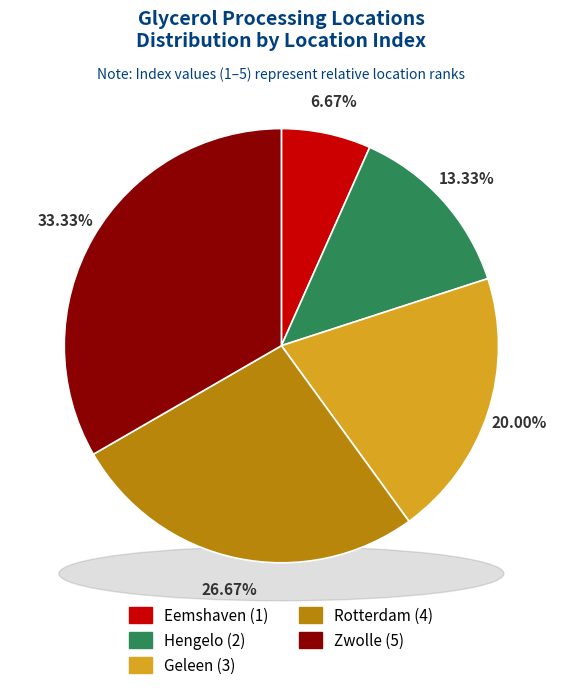

Is there any slice that represents more than half of the pie?

No